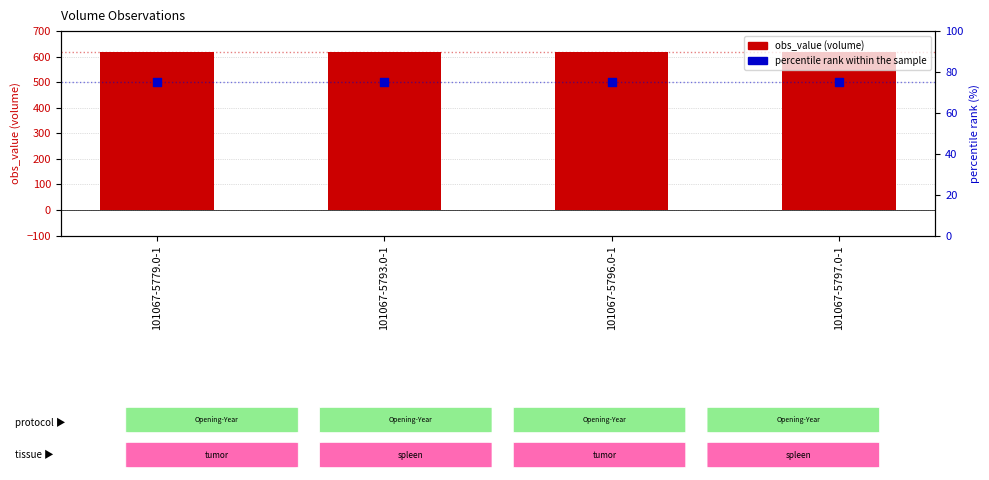

Which series reaches the minimum Y coordinate?

percentile rank within the sample